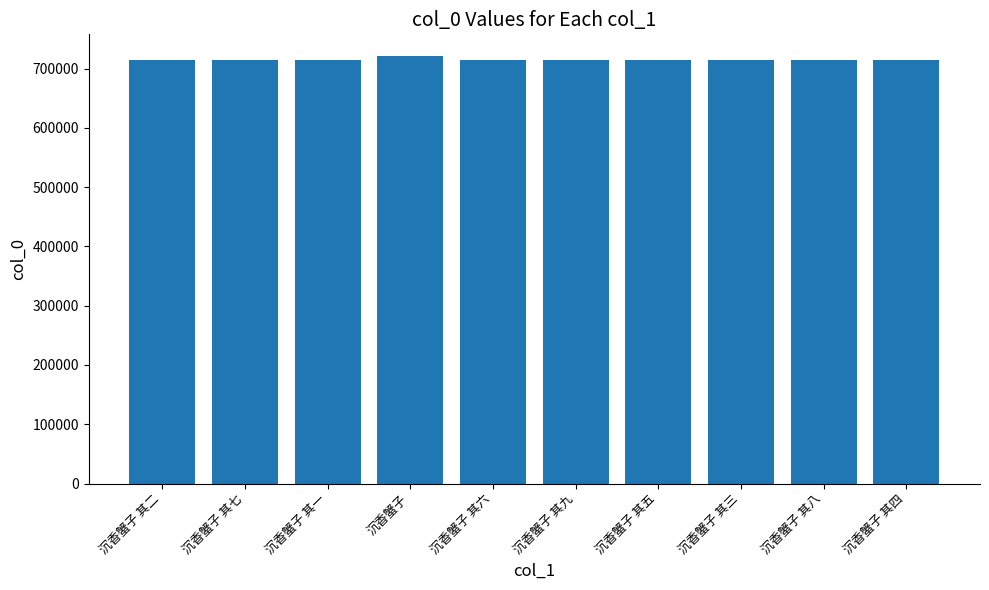

Where is the data nearest to the value 718163?

沉香蟹子 其九